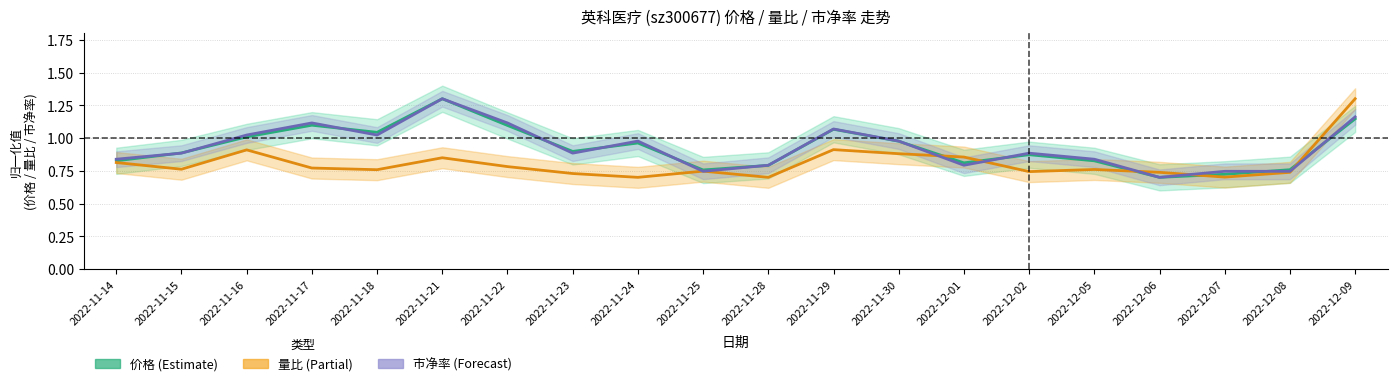

Is the value of 量比 at 2022-12-01 greater than the value of 价格 at 2022-12-09?

No